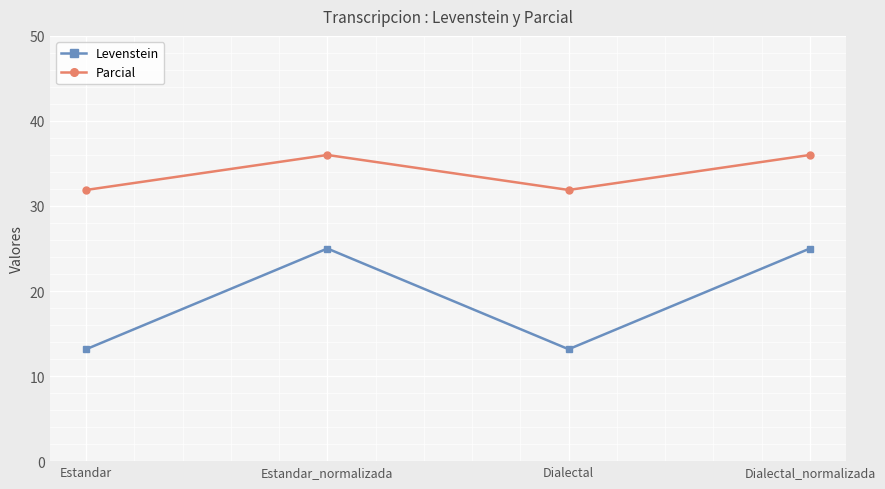

Which series has the widest spread of values?

Levenstein